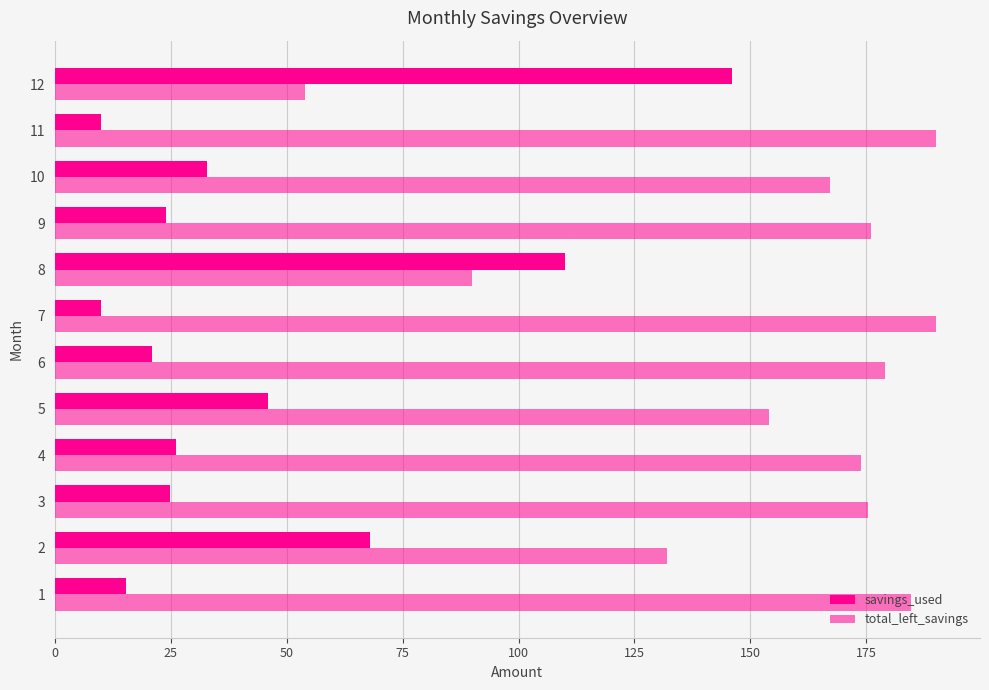

How many values in the savings_used series are below 26?

6